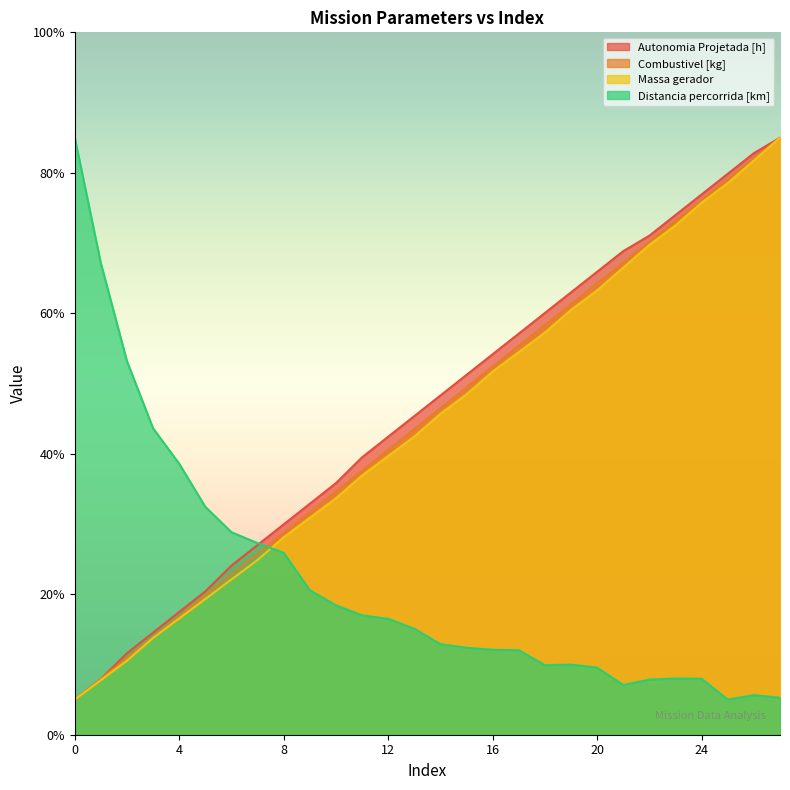

True or false: Massa gerador has more than 2 points higher than both neighbors.

False